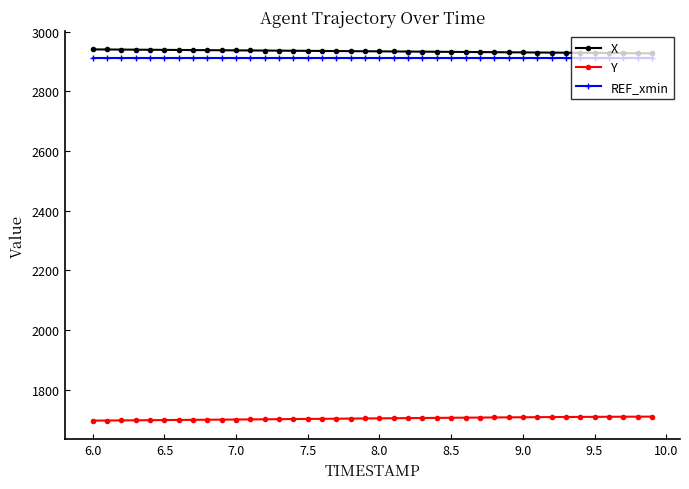

What is the minimum value shown in the chart?

1696.8